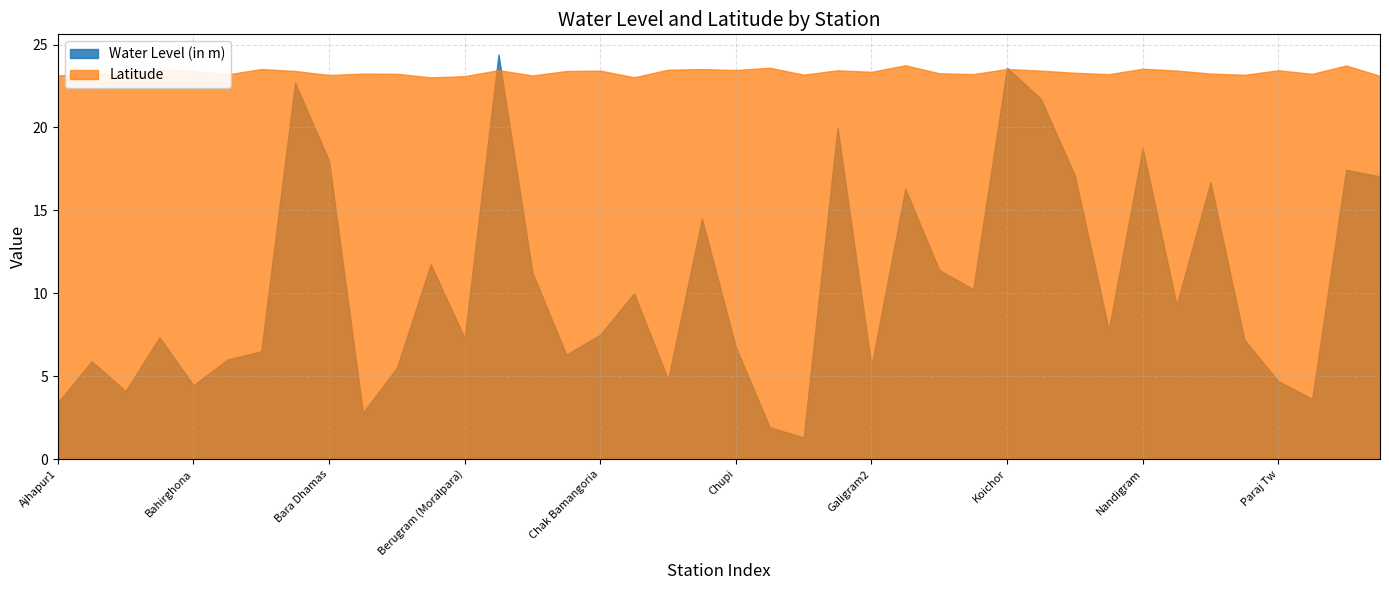

At which category does lat reach its first local valley?

Amra